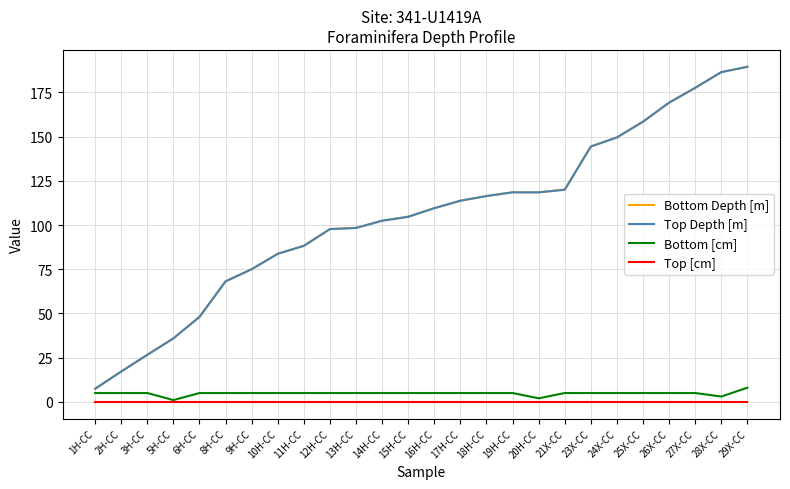

How many distinct data groups are displayed?

4